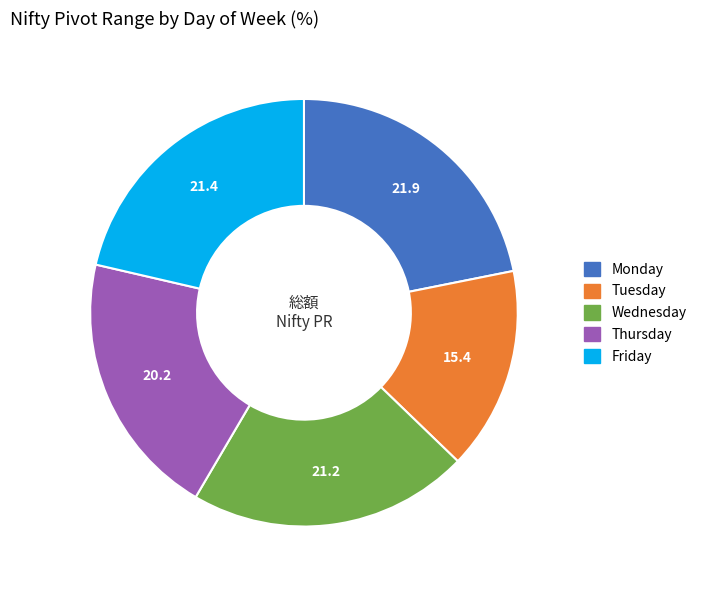

Between Wednesday and Monday, which is larger?

Monday